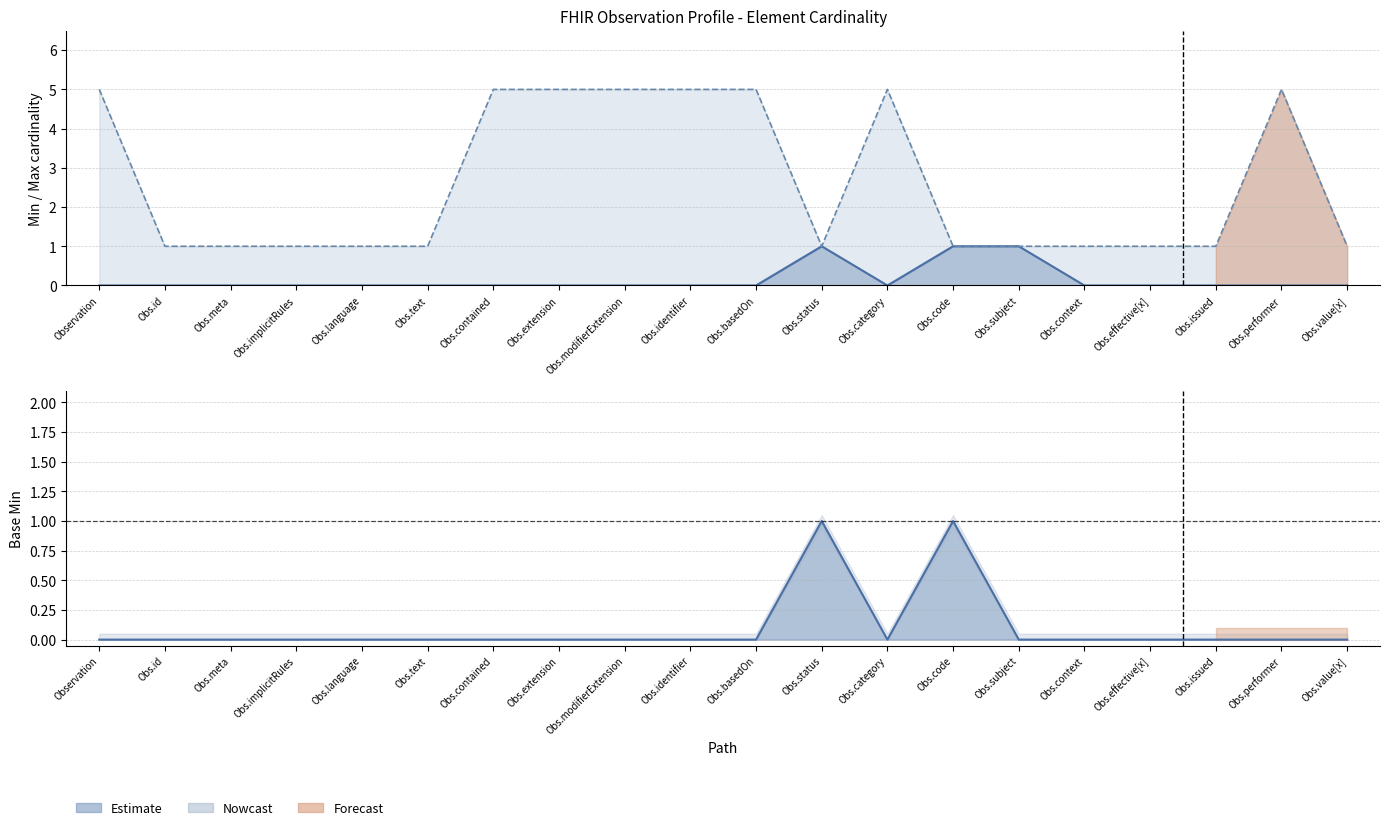

How many interior local valleys does the Min line series have?

1